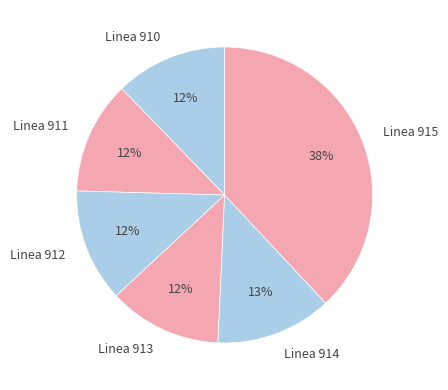

Is the sum of Linea 915 and Linea 910 greater than half?

Yes